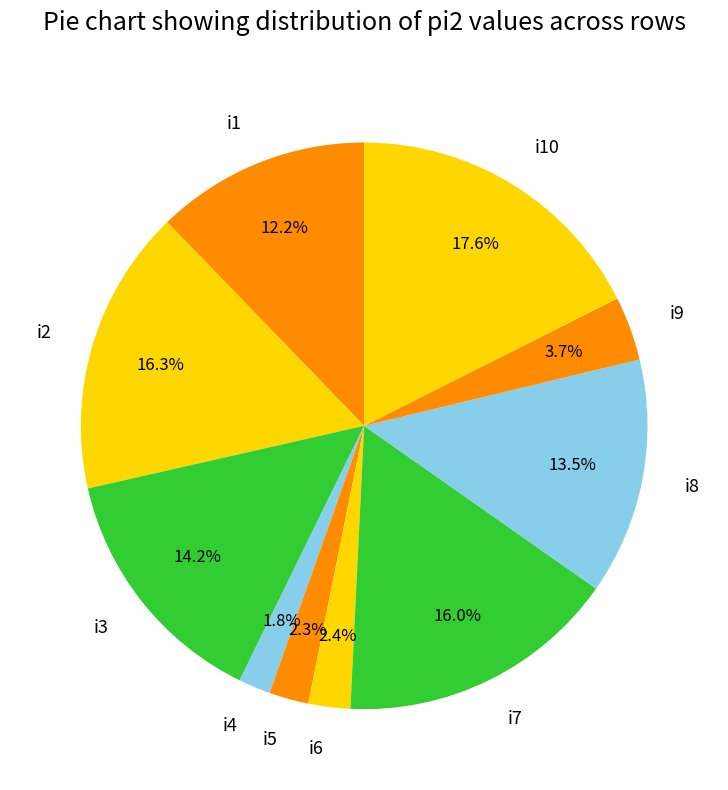

Which has a higher value, i7 or i9?

i7